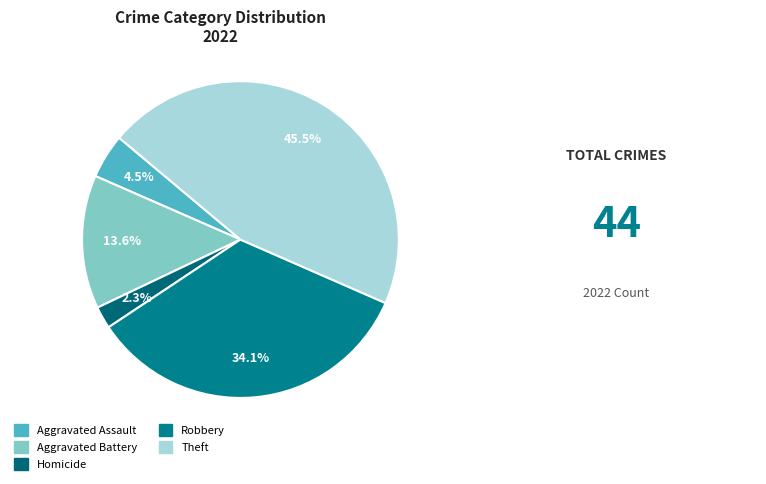

True or false: Aggravated Assault accounts for 5% of the total.

True